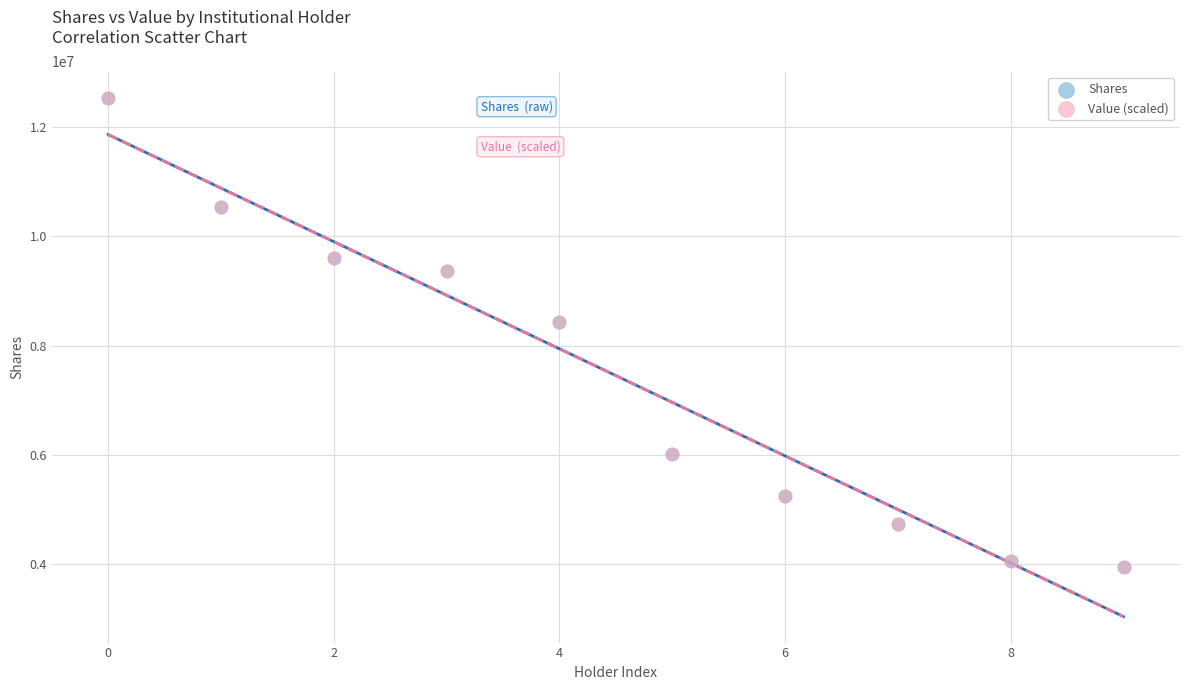

Which series has the largest Y range (max minus min)?

Shares